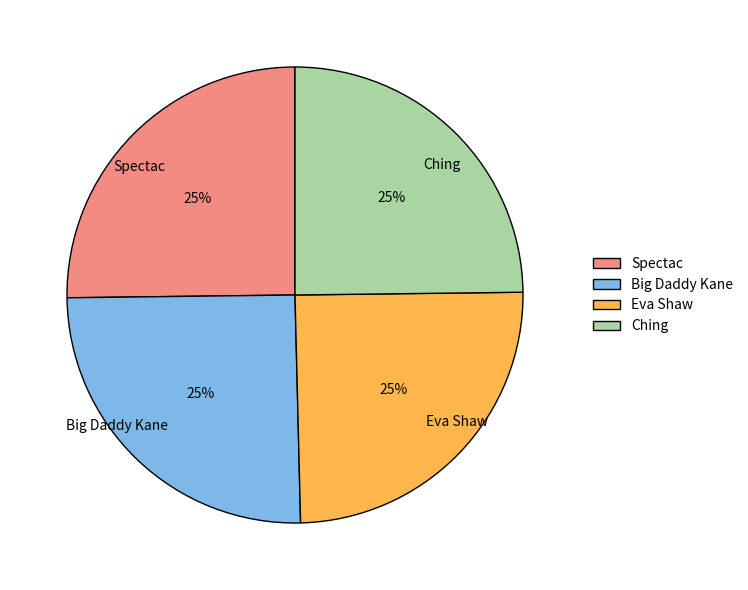

Count the number of slices in the pie.

4